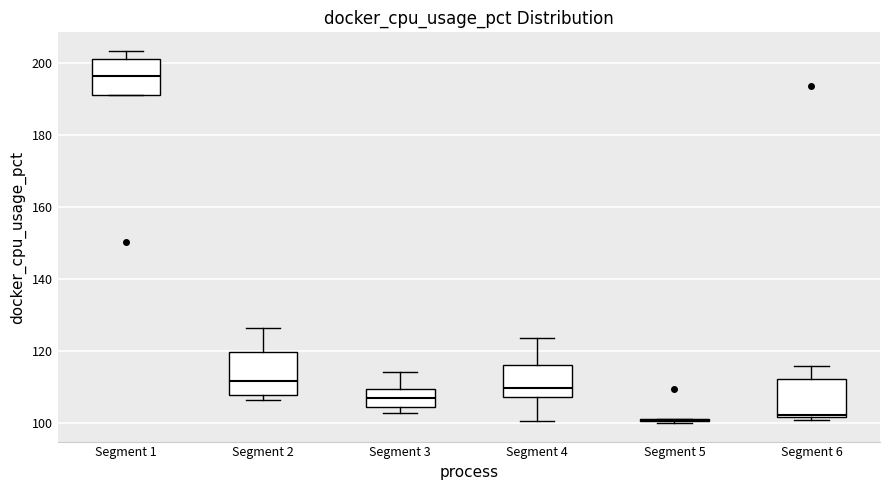

Where does the median line of the box for Segment 4 sit on the y-axis? The values are not printed on the chart, so give them approximately, as read against the axis.

110